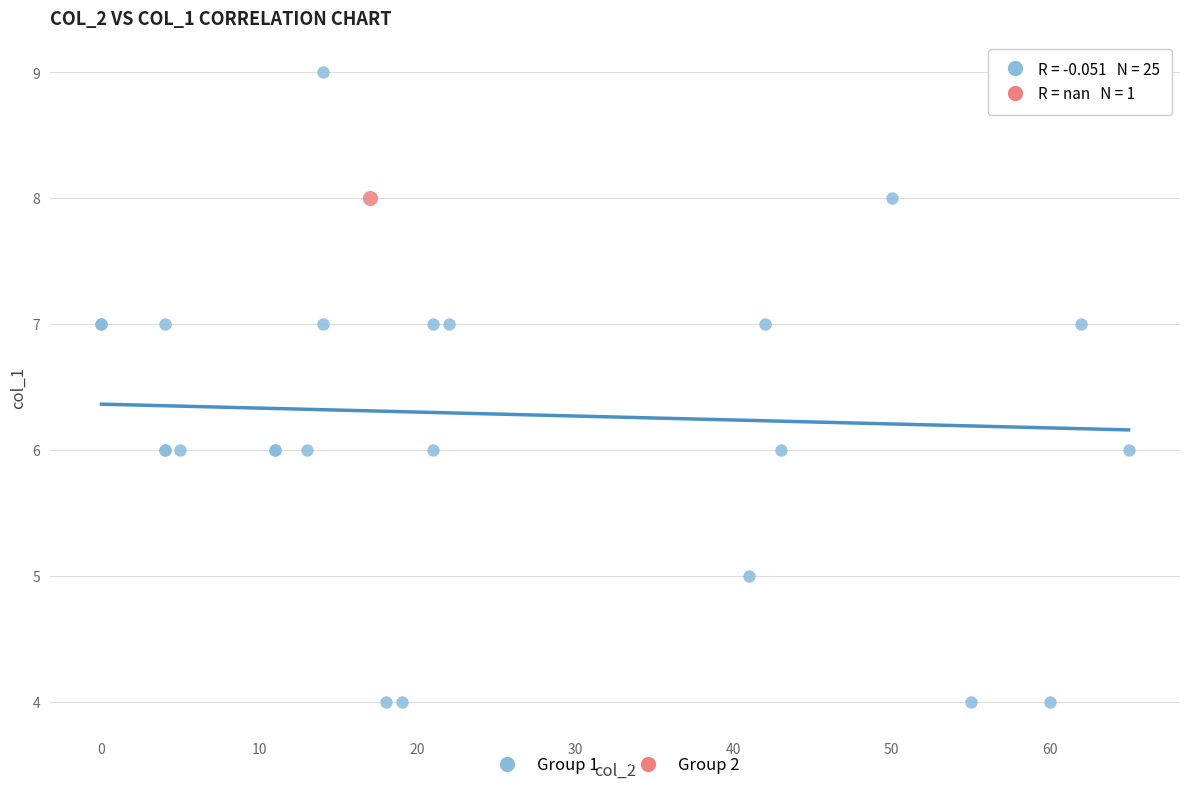

What are all the series names shown in the legend?

Group 1, Group 2